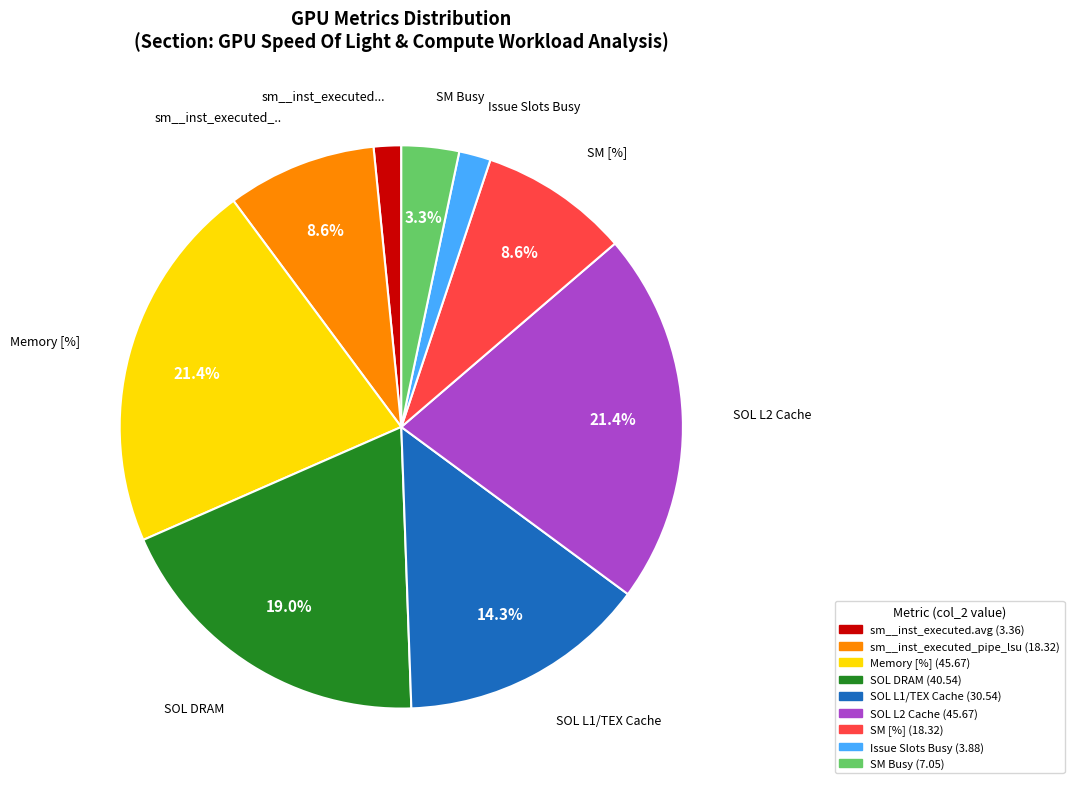

What is the ratio of the value at SOL L2 Cache to the value at SOL L1/TEX Cache?

1.5